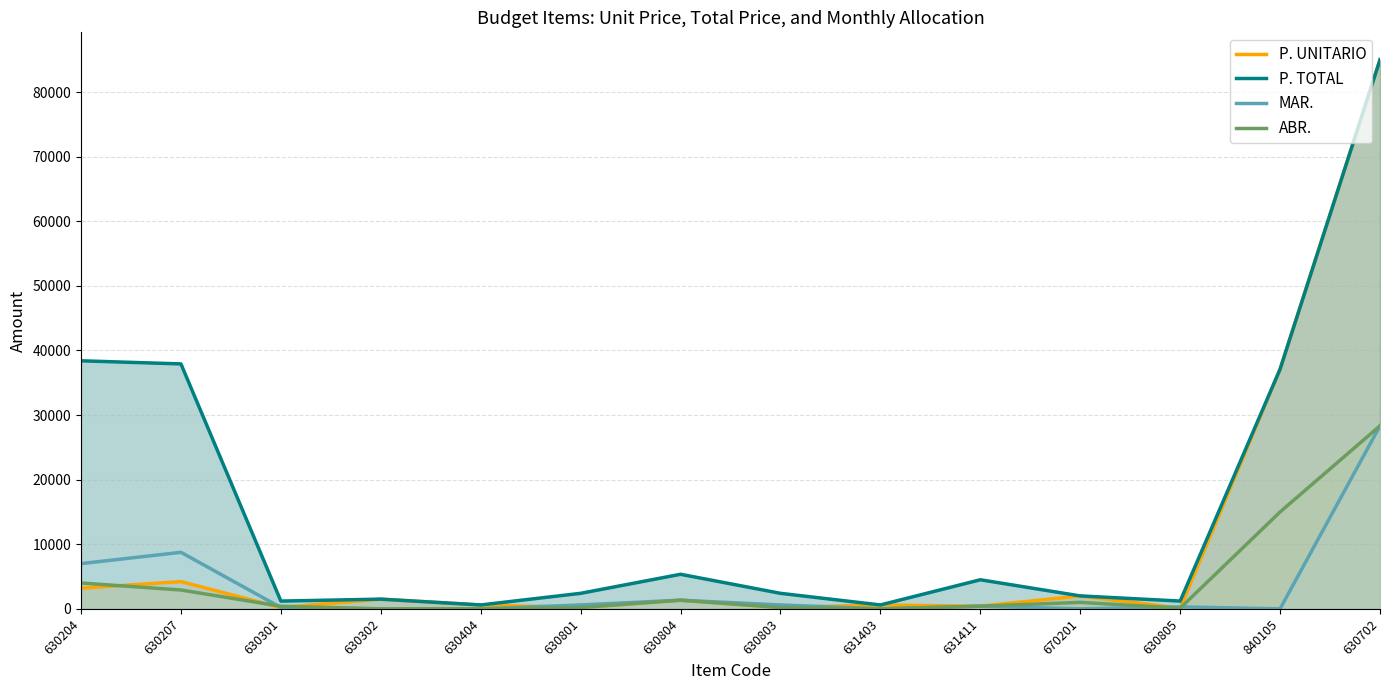

How many values in the MAR. series are below 409?

7